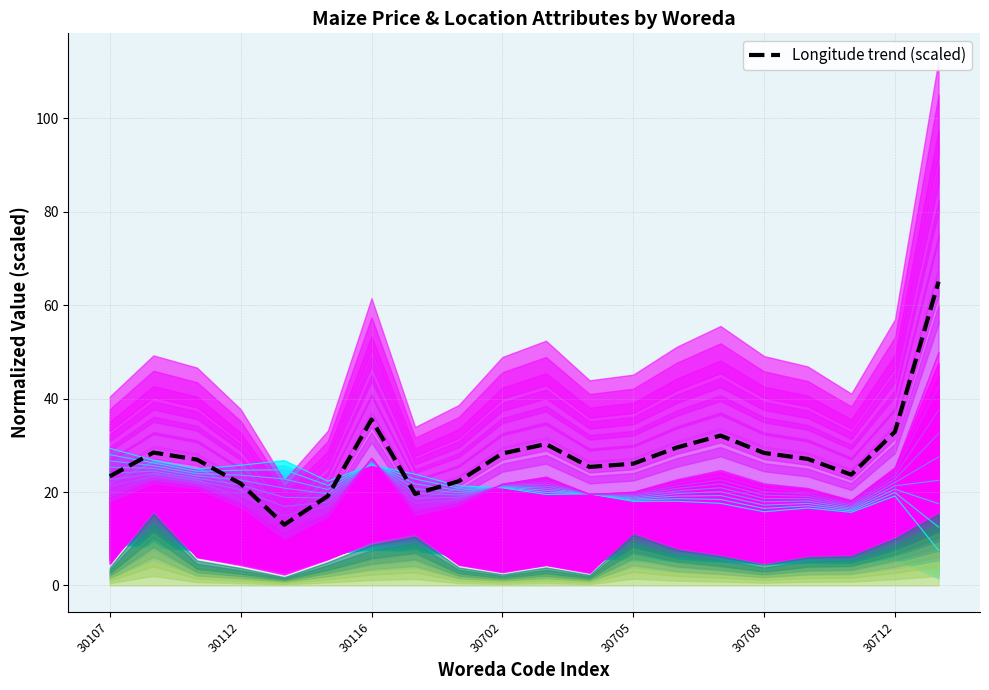

What is the value of the 12th point from the left?

25.4